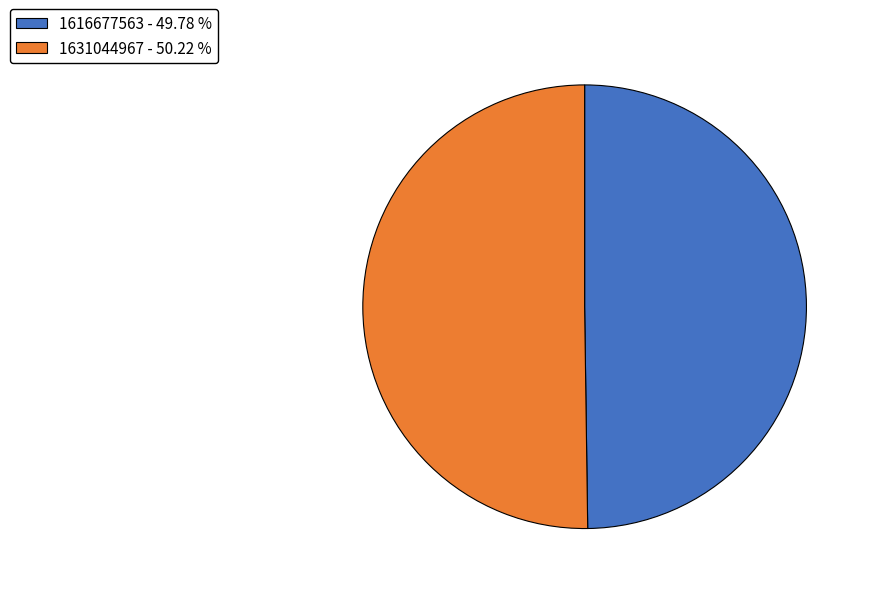

Approximately how many times larger is the value at 1631044967 - 50.22 % compared to 1616677563 - 49.78 %?

1.0